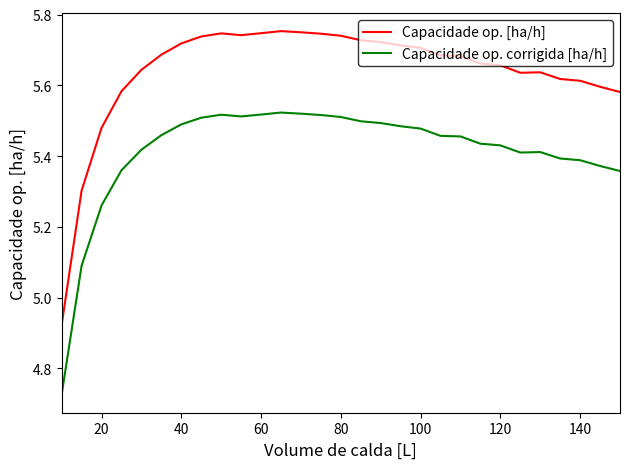

Does the chart display data point markers on the line(s)?

No